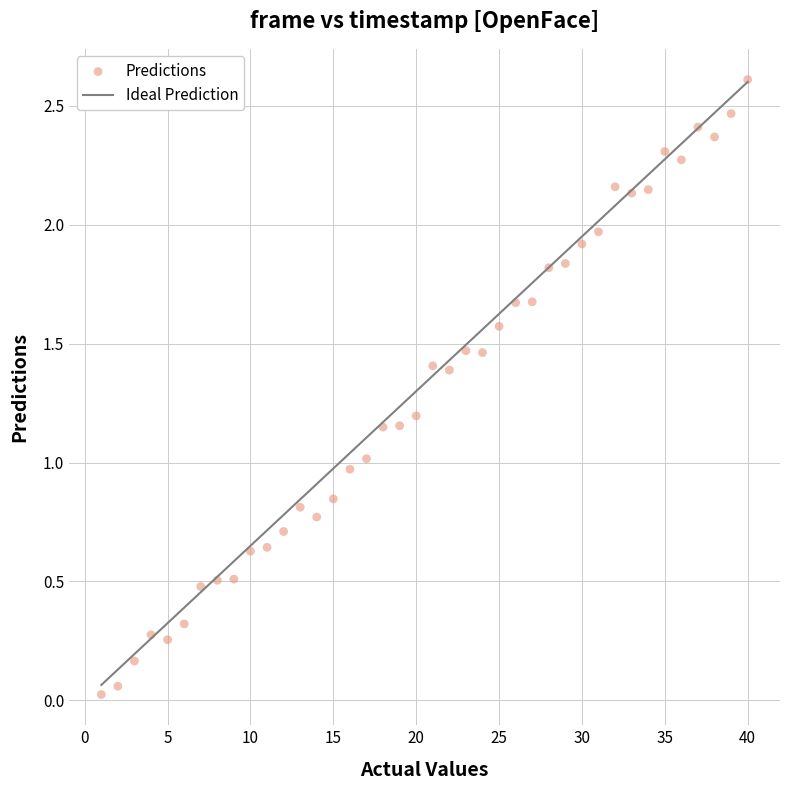

What is the range of Y values (max minus min)?

2.6